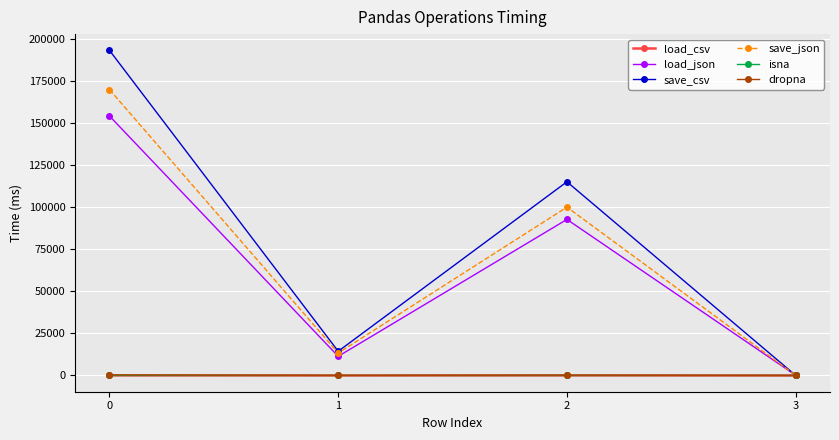

Is it true that load_json equals 74656.3 at 0?

False